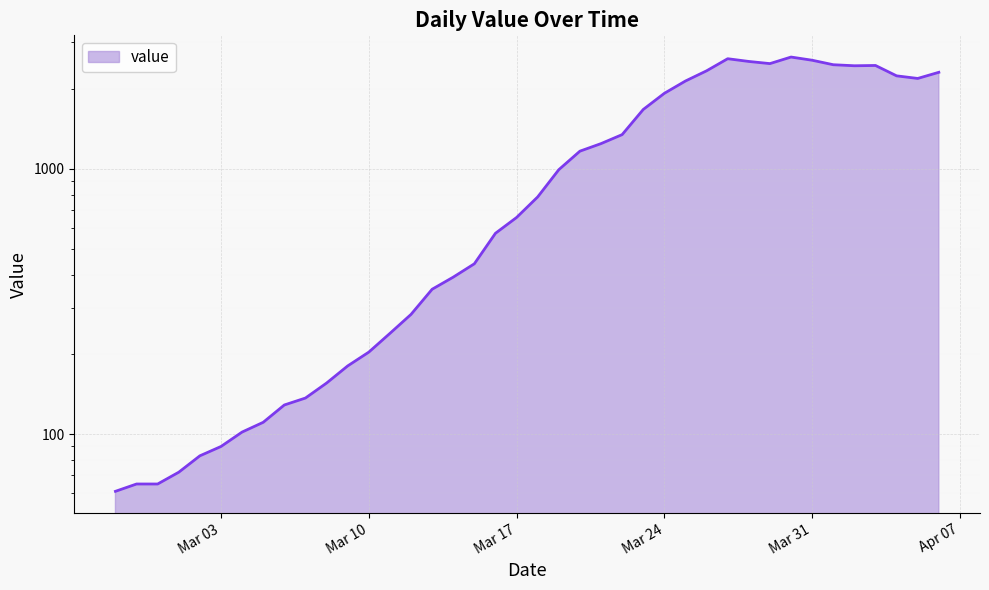

What is the sum of the values at 2020-03-31 and 2020-03-15?

3005